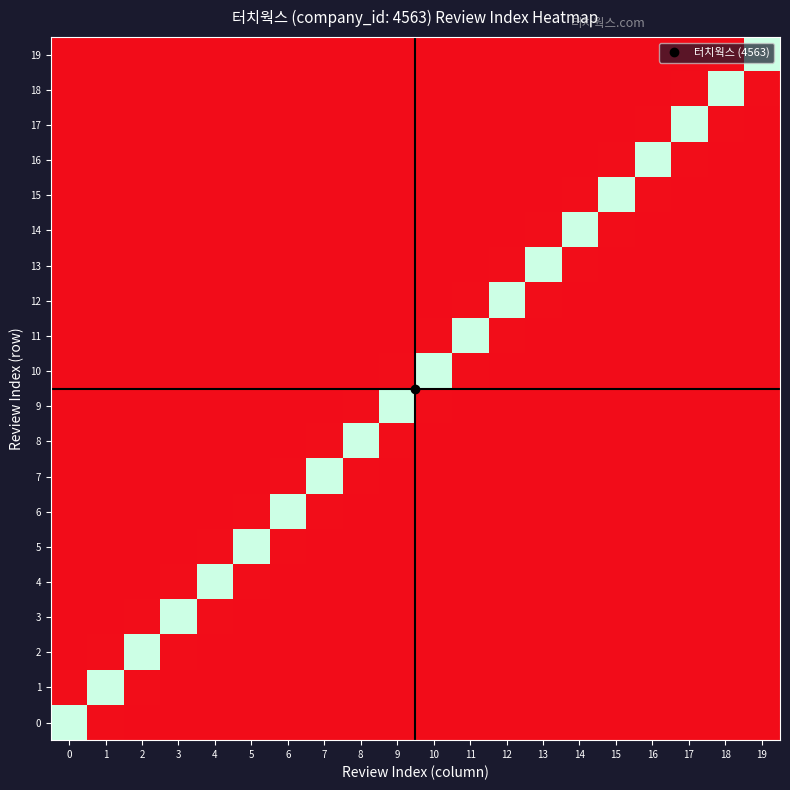

Between 14 and 16, which series saw the biggest shift?

14